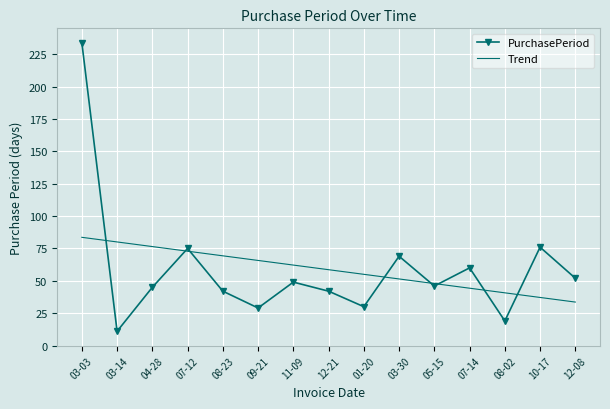

At which category is the sum across all series the highest?

03-03